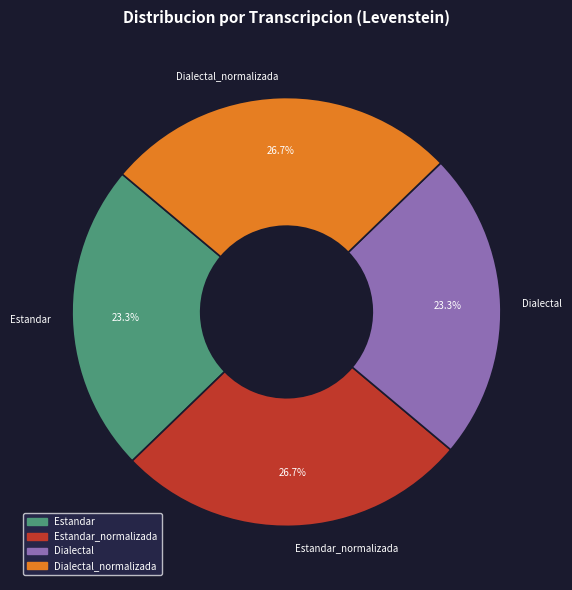

What percentage is the Dialectal_normalizada slice, to the nearest percent?

27%